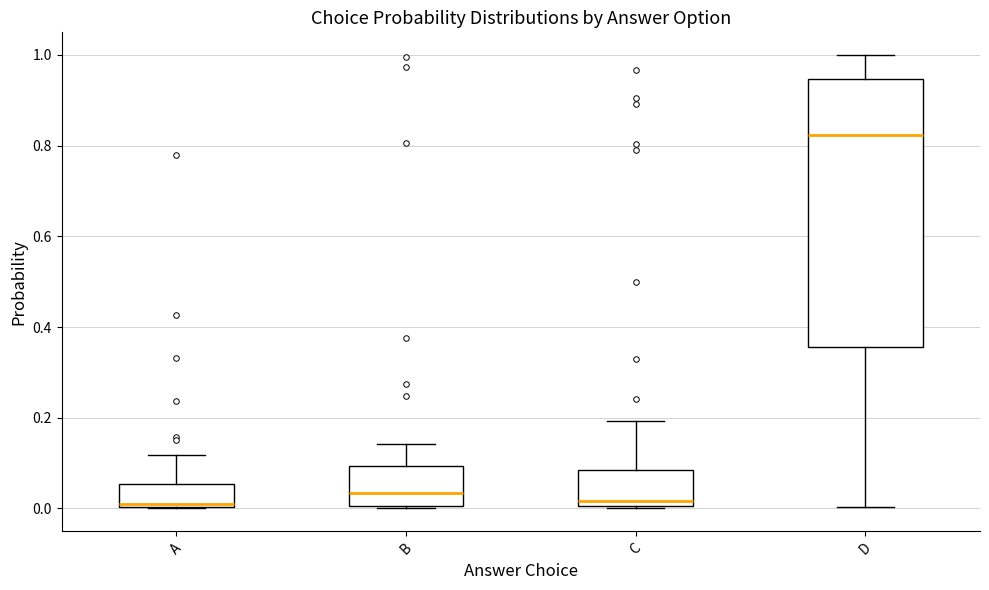

Reading left to right, transcribe this box plot: for each box, give where its median line is, the range the box spans, and where its two whiskers end, as read against the y-axis. The values are not printed on the chart, so give them approximately, as read against the axis.

A: median 0.02, box 0.00 to 0.06, whiskers 0.00 to 0.12
B: median 0.04, box 0.00 to 0.10, whiskers 0.00 to 0.14
C: median 0.02, box 0.00 to 0.08, whiskers 0.00 to 0.20
D: median 0.82, box 0.36 to 0.94, whiskers 0.00 to 1.00